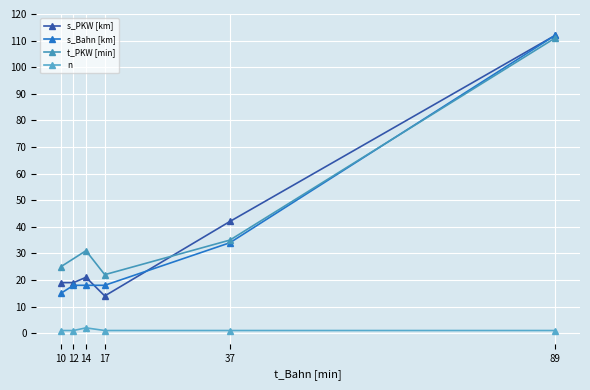

What is the greatest value displayed?

112